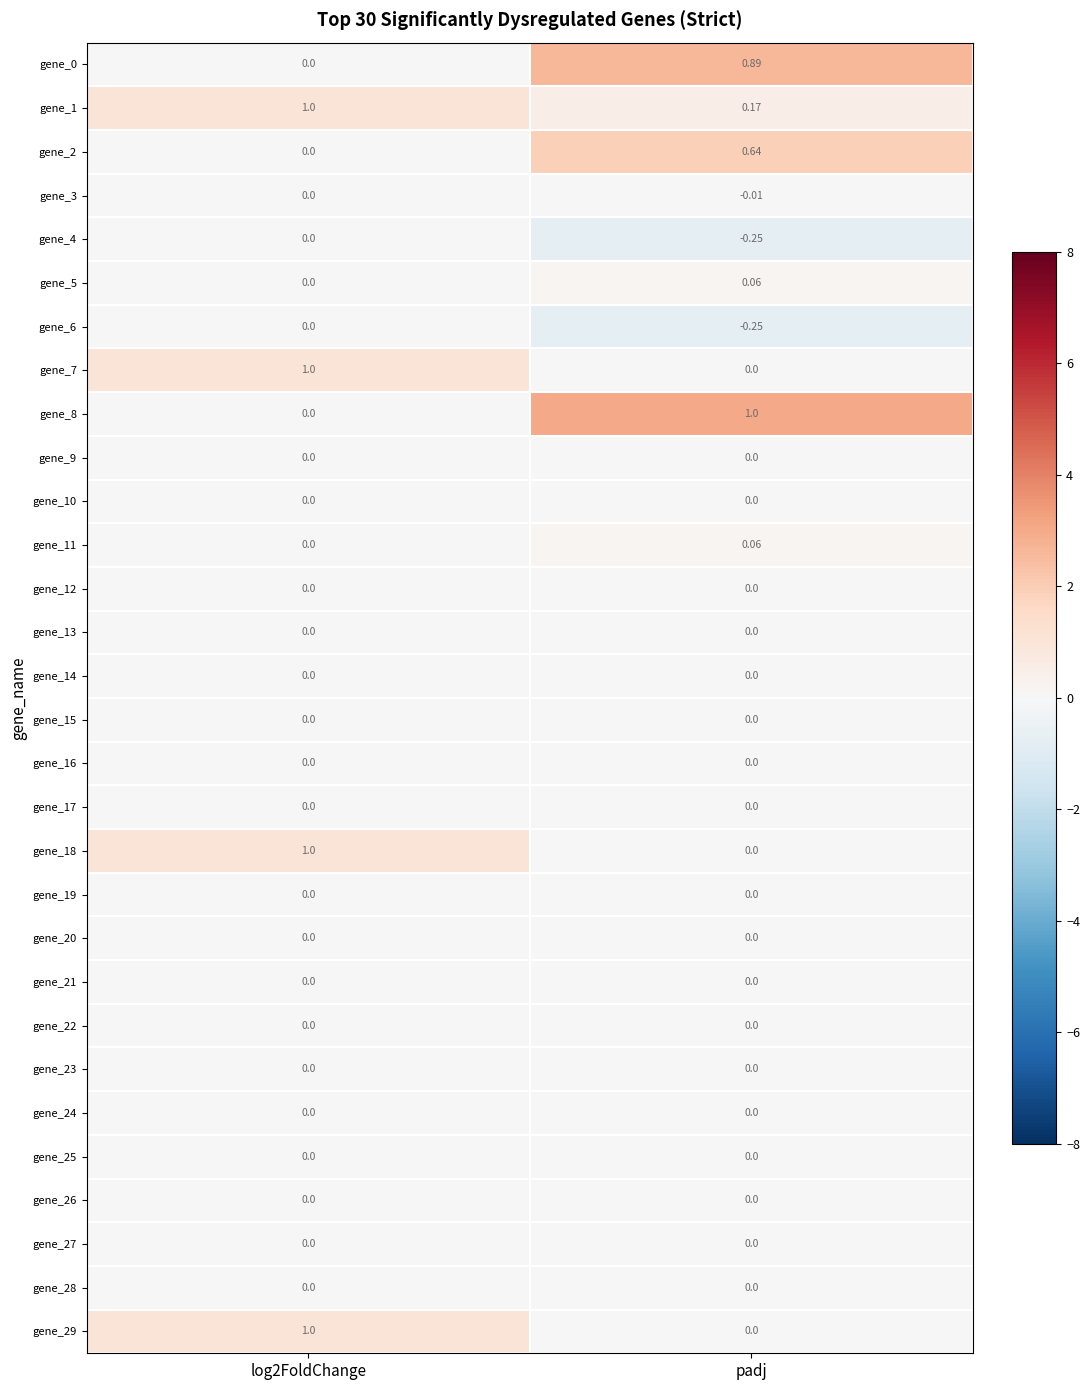

Which label corresponds to the smallest value in the chart?

padj